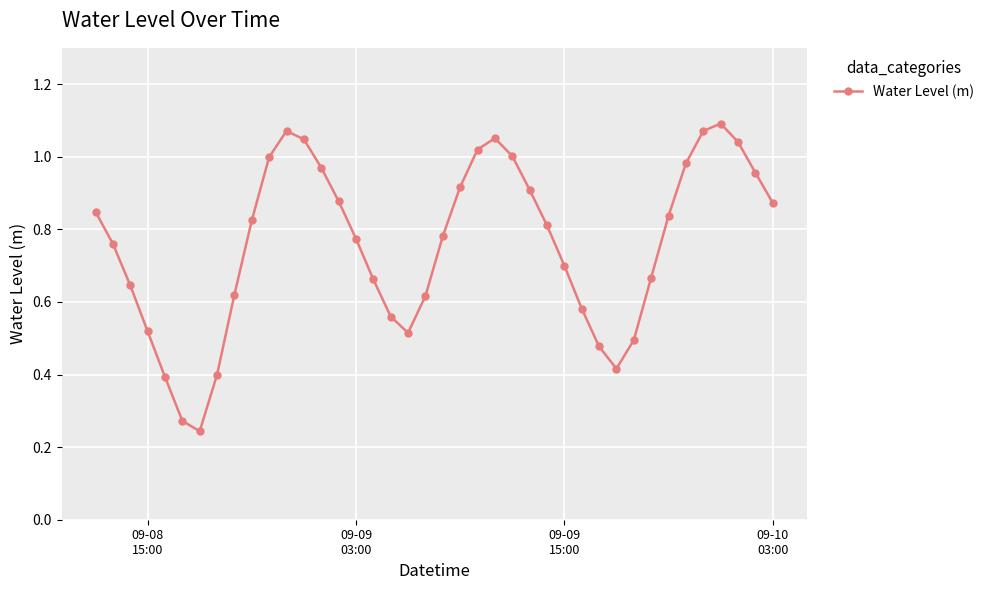

Does the chart display data point markers on the line(s)?

Yes